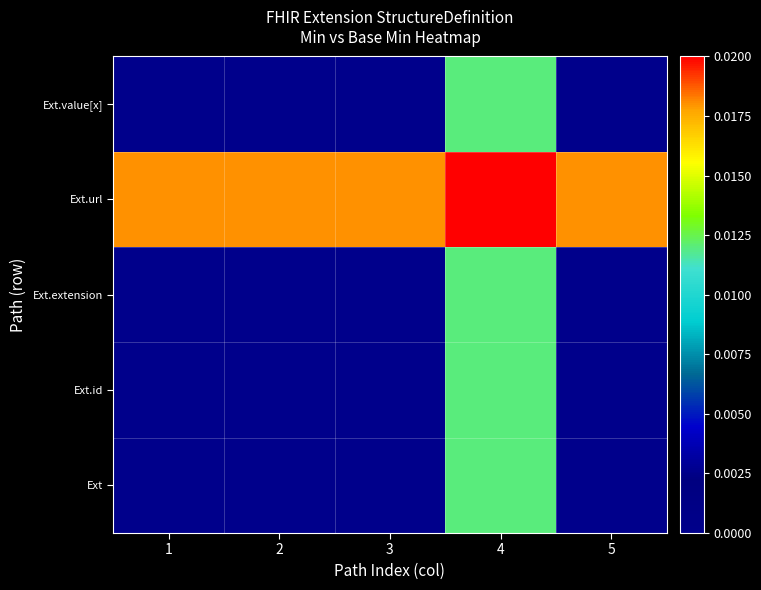

Which has a higher value, 3 or 1?

3